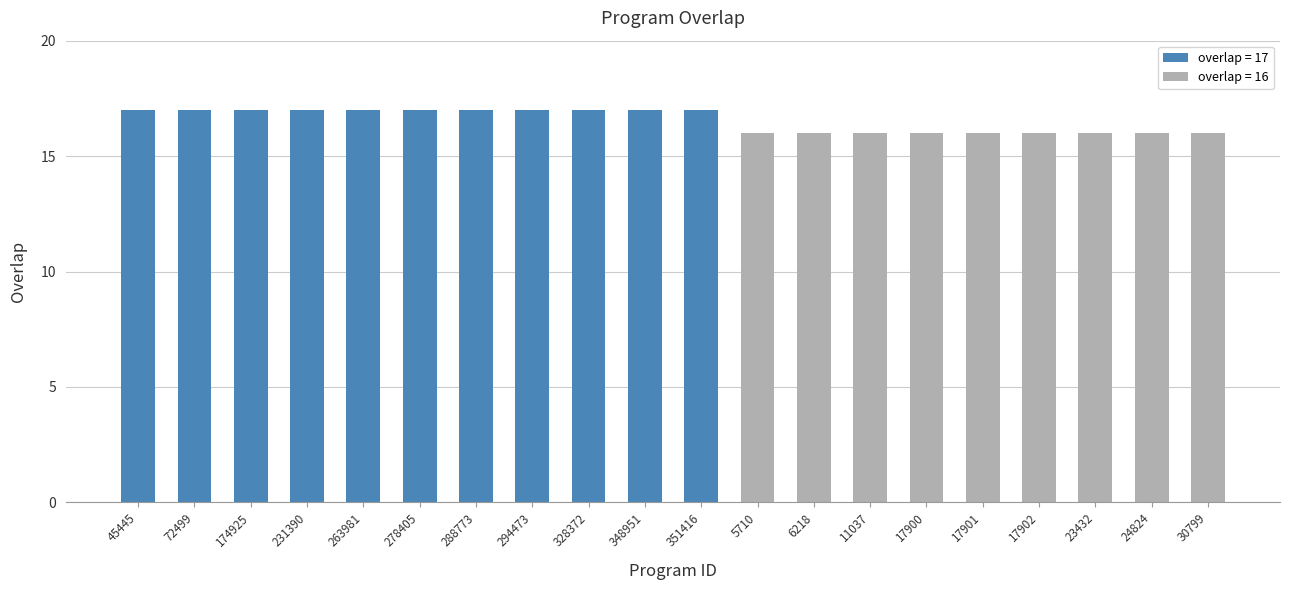

What is the label of the 20th bar from the right?

45445